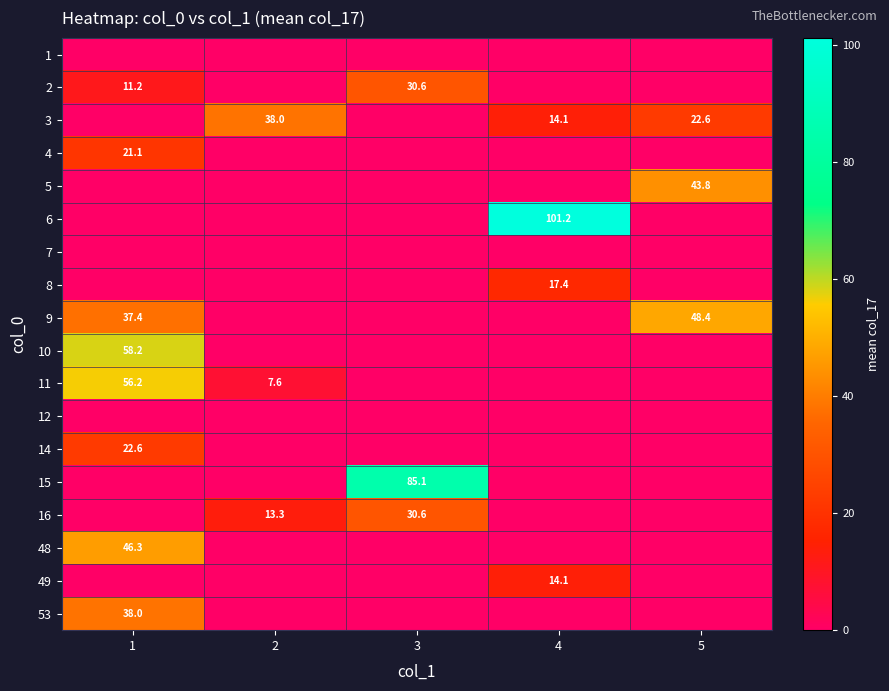

The 11 series shows 56.2 at 1. True or false?

True